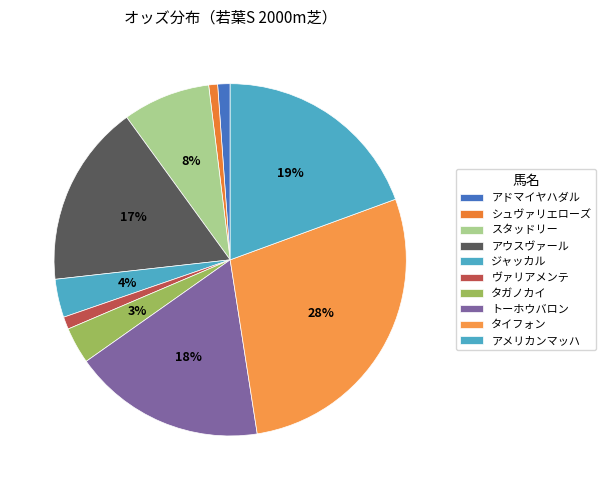

What is the largest slice in the pie chart?

タイフォン